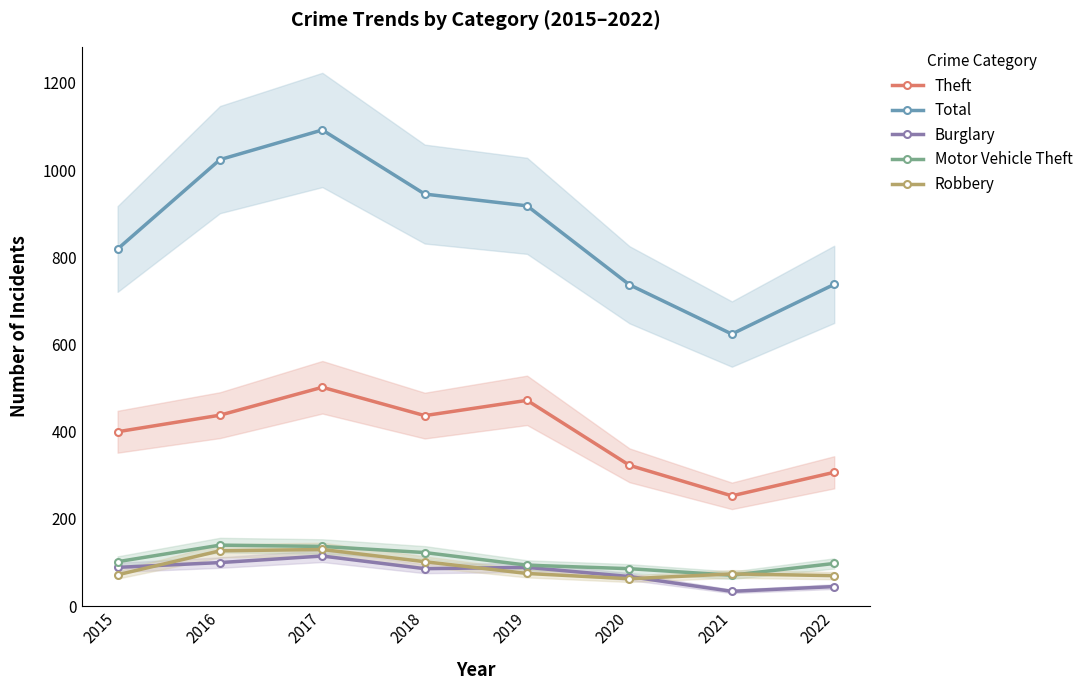

What is the average value of the Burglary series?

78